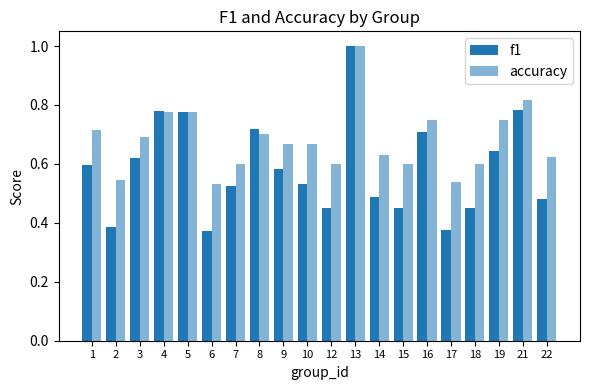

Does the chart contain stacked bars?

No